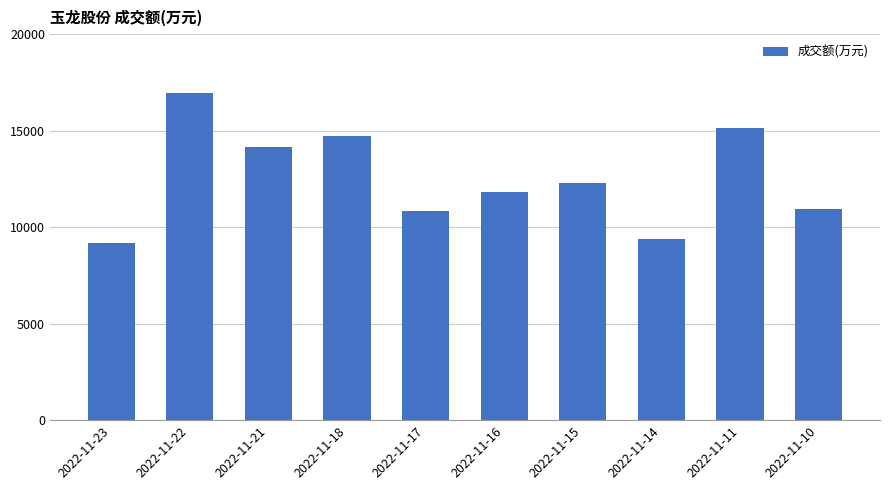

What value does the data have at 2022-11-11, to the nearest 10?

15140